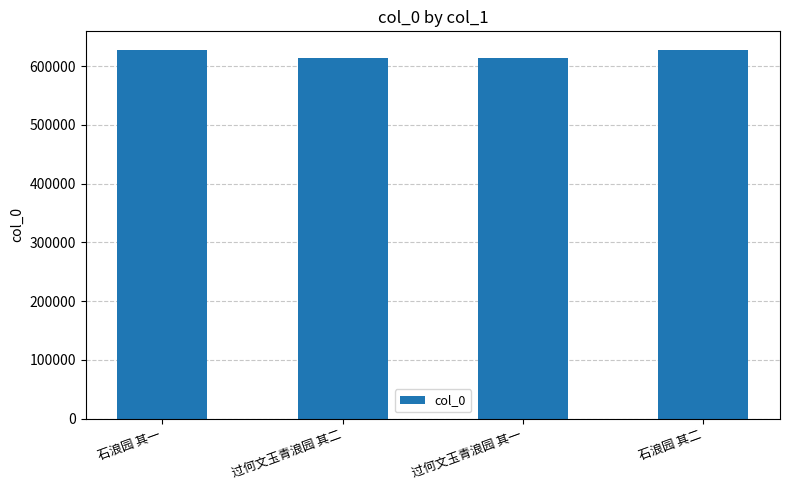

What is the minimum value shown in the chart?

613842